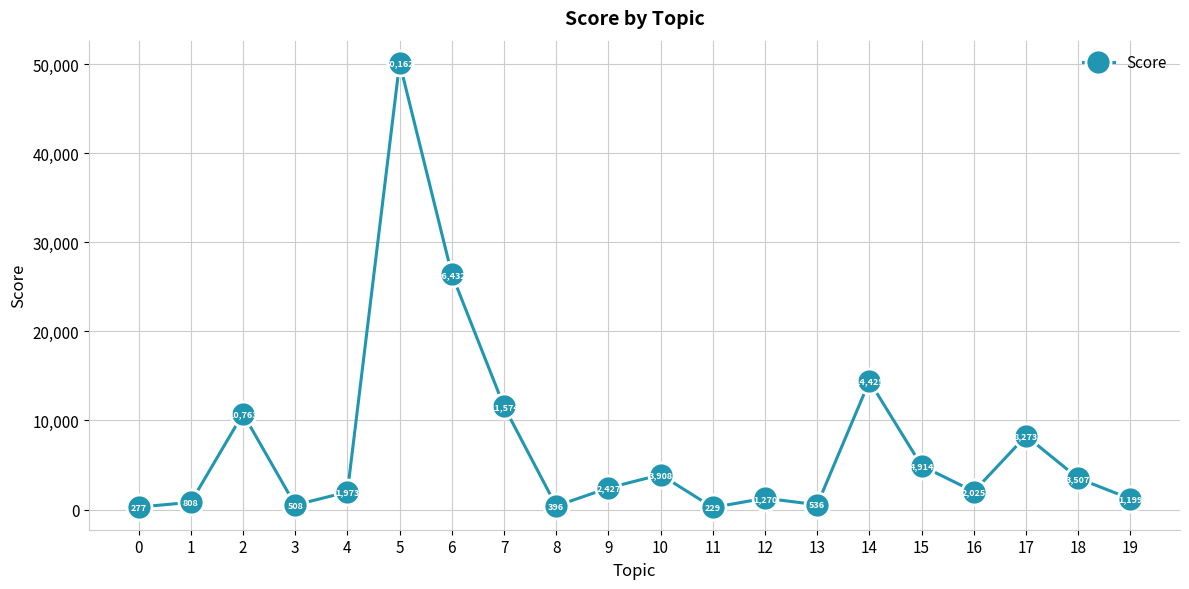

The chart shows a value of 536 at 13. True or false?

True